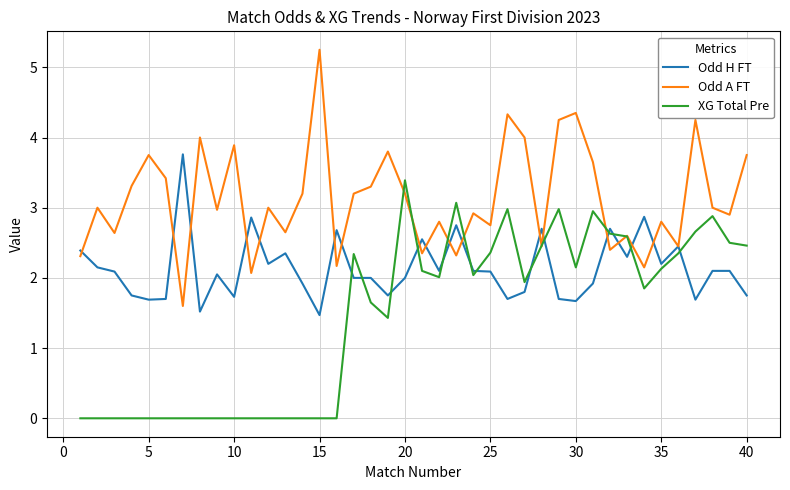

Which series has the largest total across all categories?

Odd A FT